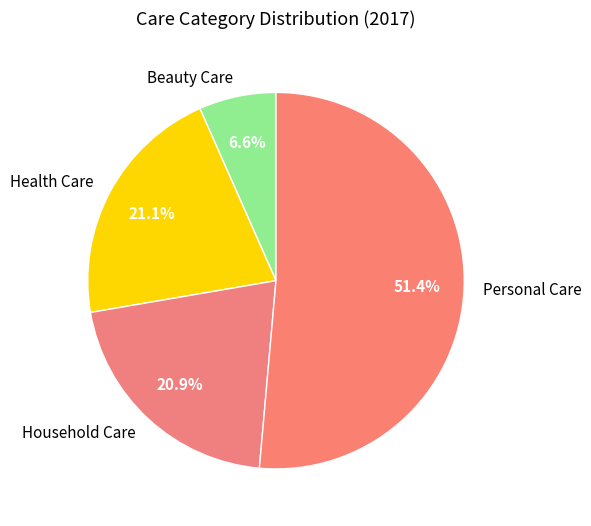

Which slice is the smallest?

Beauty Care